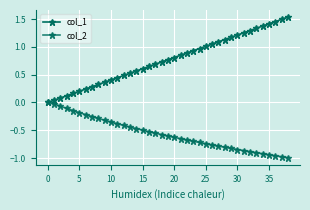

Which series has the largest range (max minus min)?

col_1